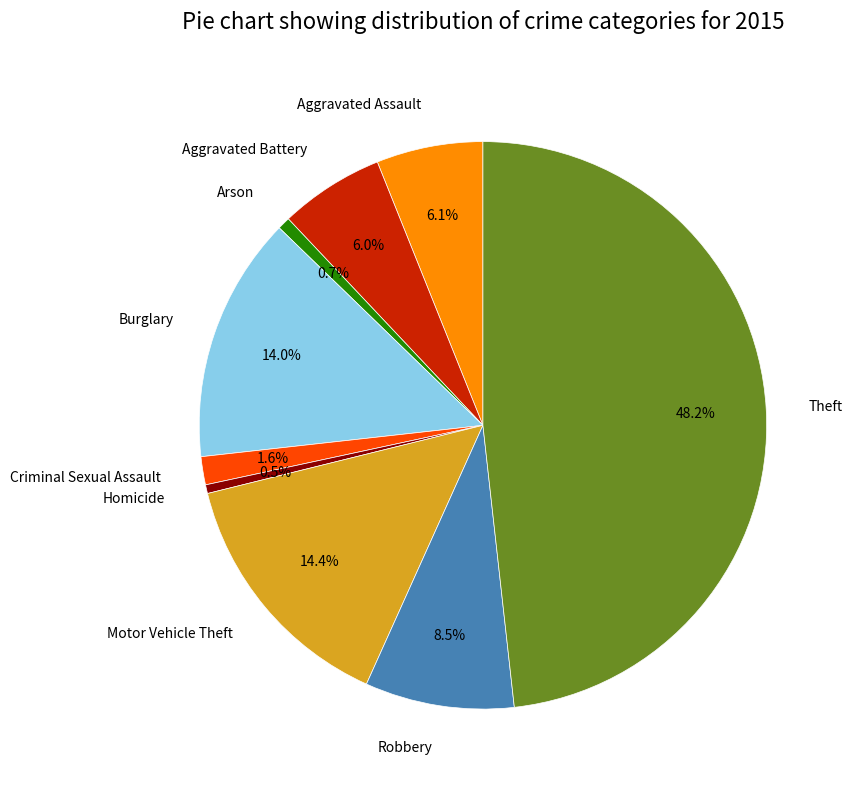

To the nearest percent, what is the difference between the Aggravated Battery and Motor Vehicle Theft slice percentages?

8%